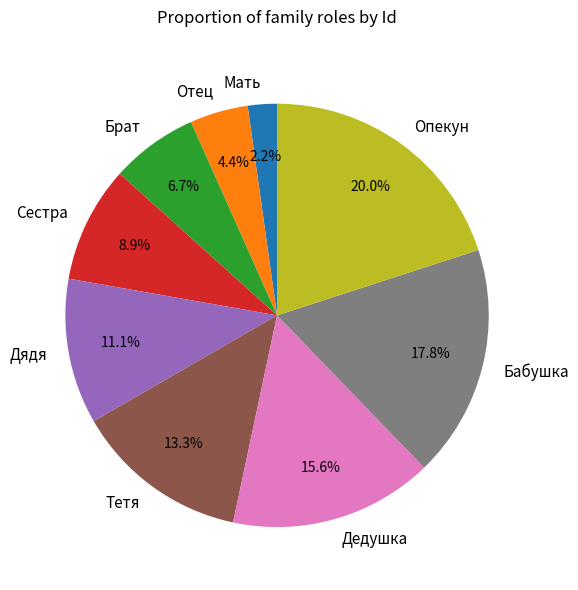

True or false: Бабушка accounts for 18% of the total.

True